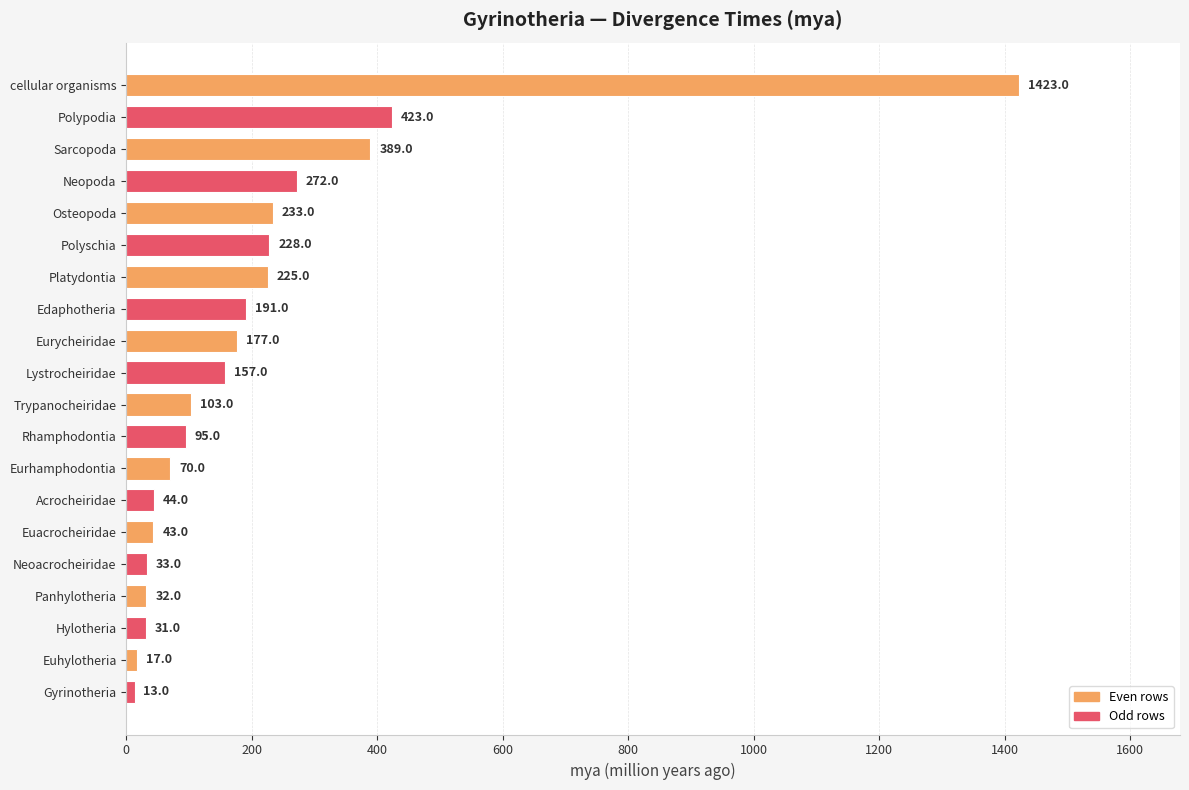

What is the change in value from Neopoda to Lystrocheiridae?

-115